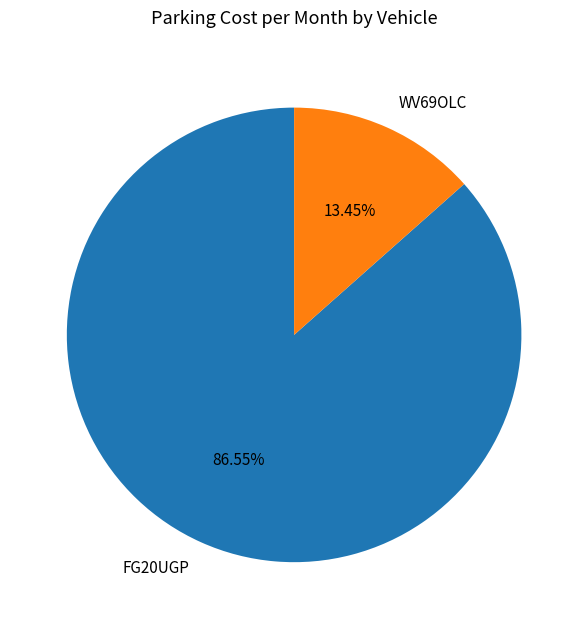

Is there a majority slice in this chart?

Yes